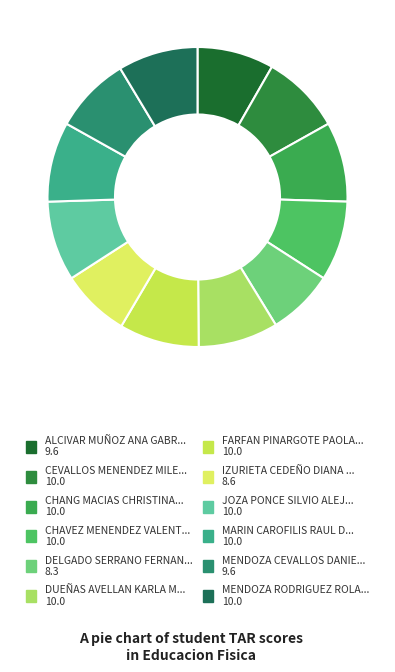

Which category has the smallest portion of the pie?

DELGADO SERRANO FERNANDO JOSE